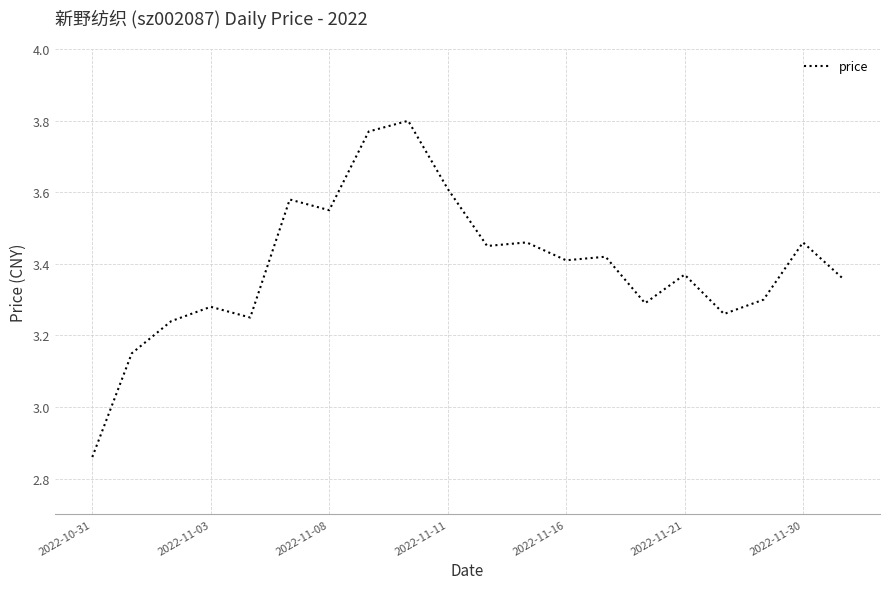

What is the difference between the maximum and minimum values?

0.9